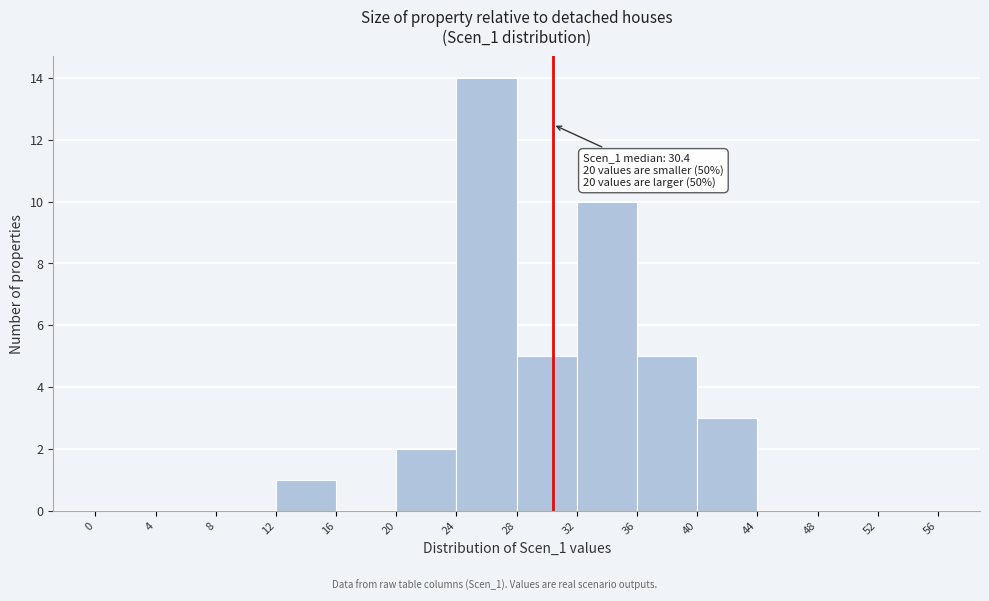

Over which range of the x-axis is the bar tallest?

24 to 28